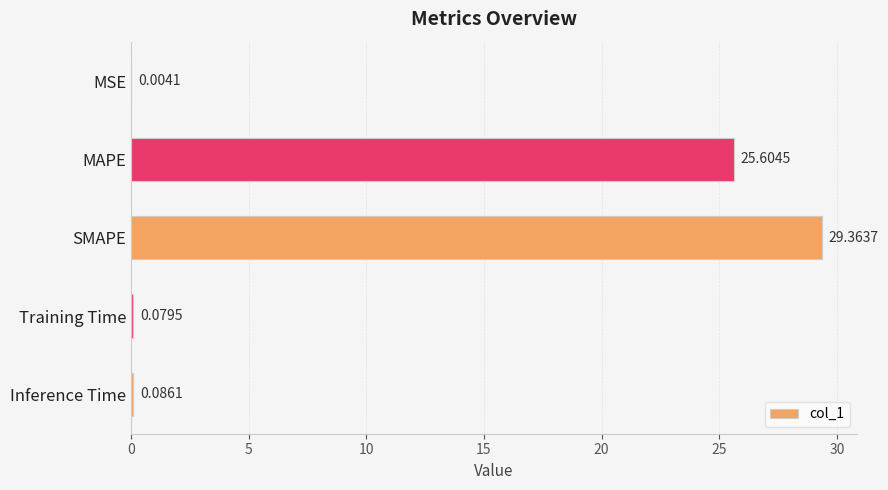

What is the sum of all values?

55.1